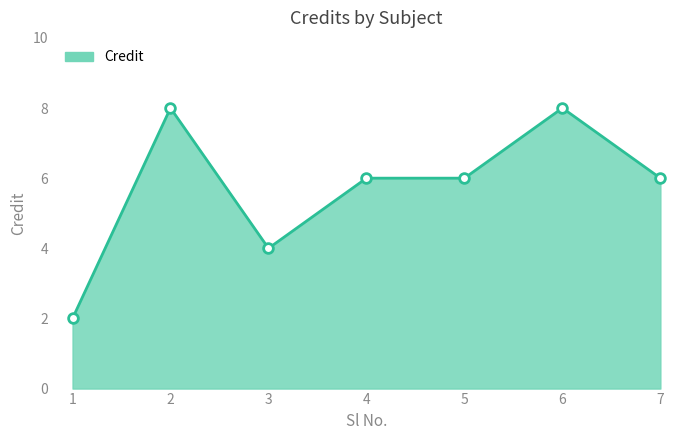

True or false: the data shows 6 at 7.

True